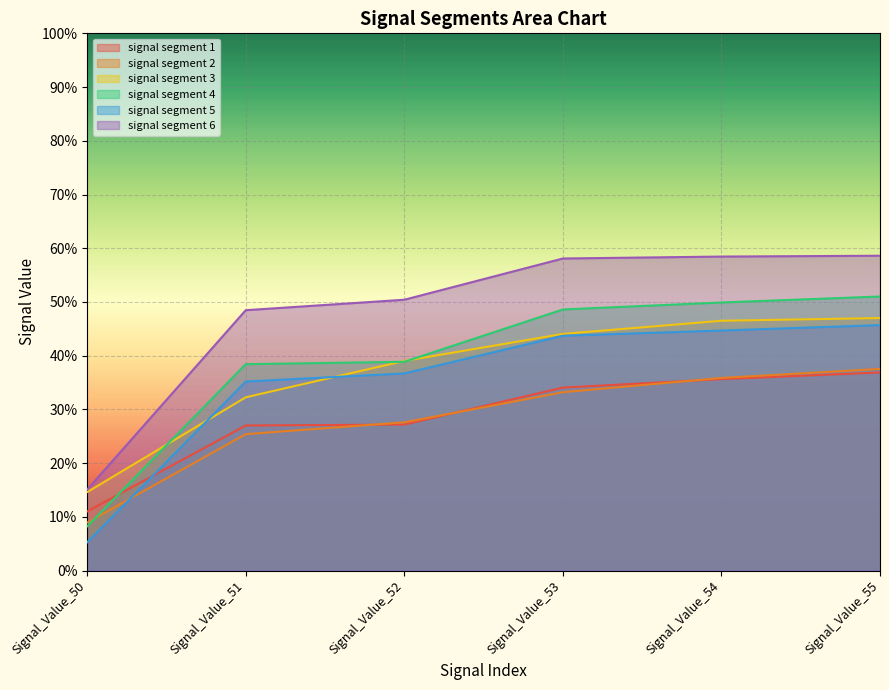

What is the value of the signal segment 3 point at the 6th from the left?

0.5